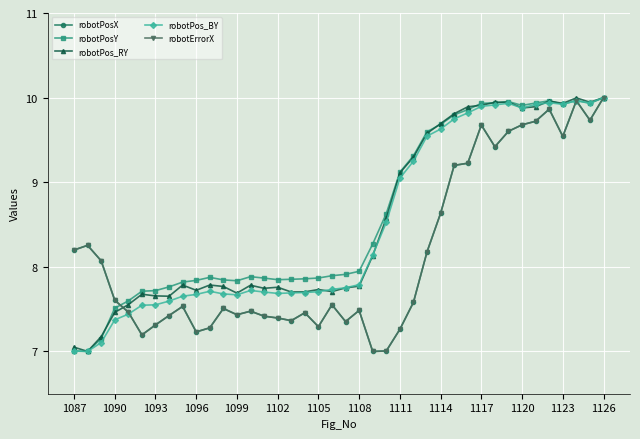

How many categories are shown in the chart?

40